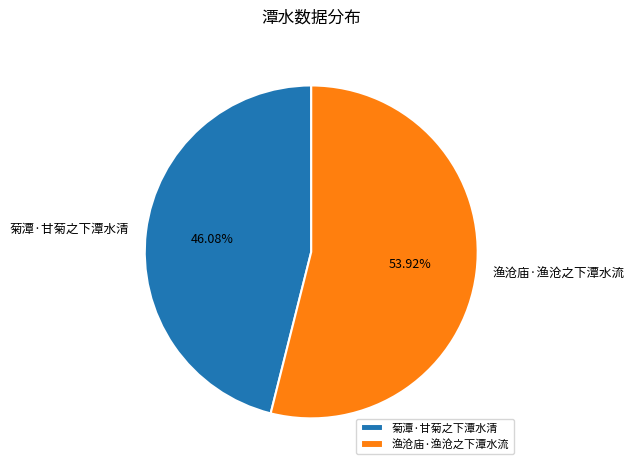

Rank the categories by value from highest to lowest.

渔沧庙·渔沧之下潭水流, 菊潭·甘菊之下潭水清